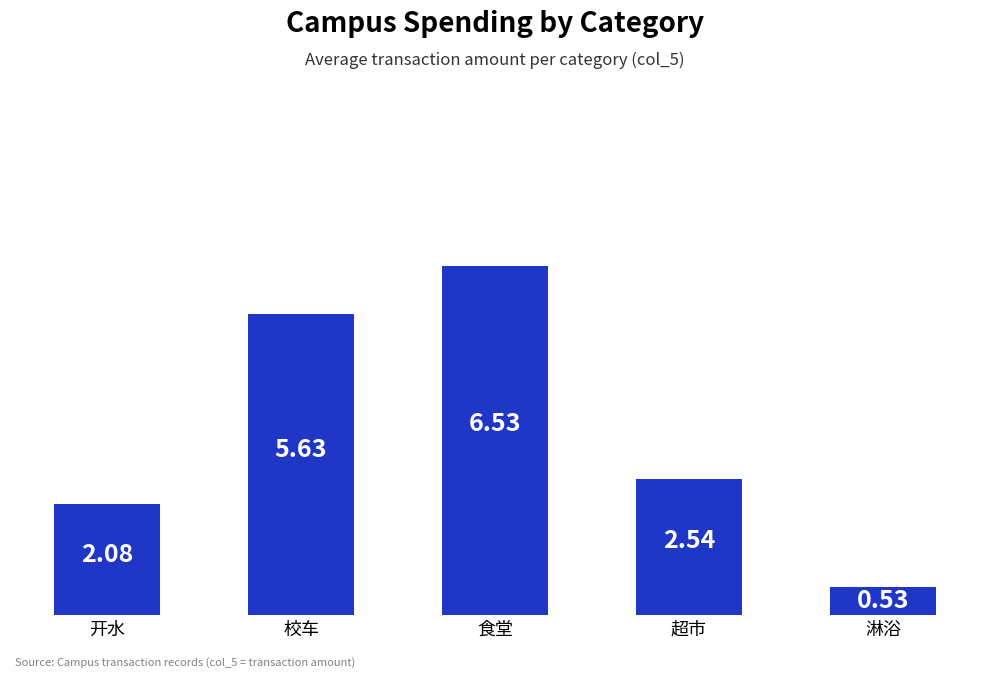

List the labels in order of value, largest first.

食堂, 校车, 超市, 开水, 淋浴